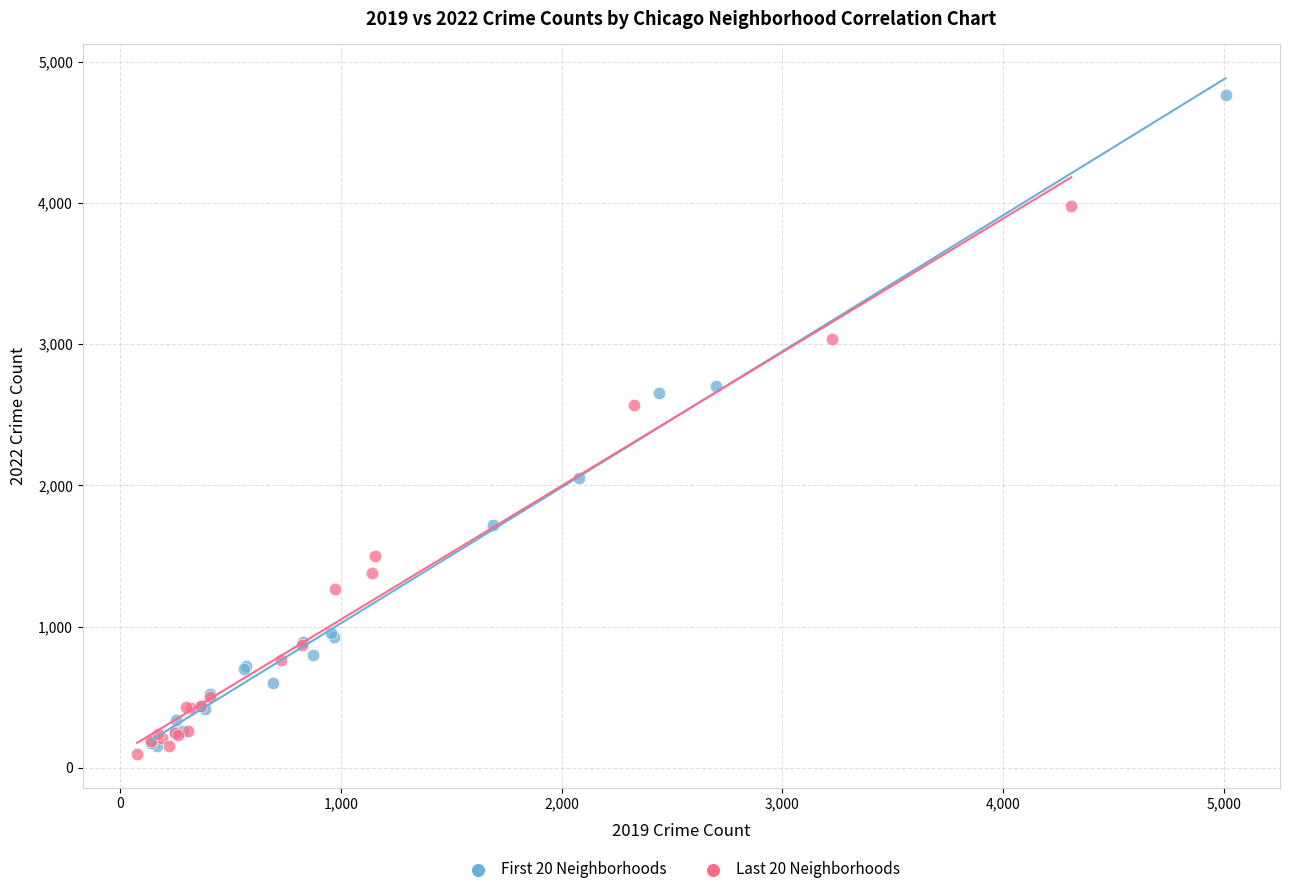

Which series has the largest Y range (max minus min)?

First 20 Neighborhoods